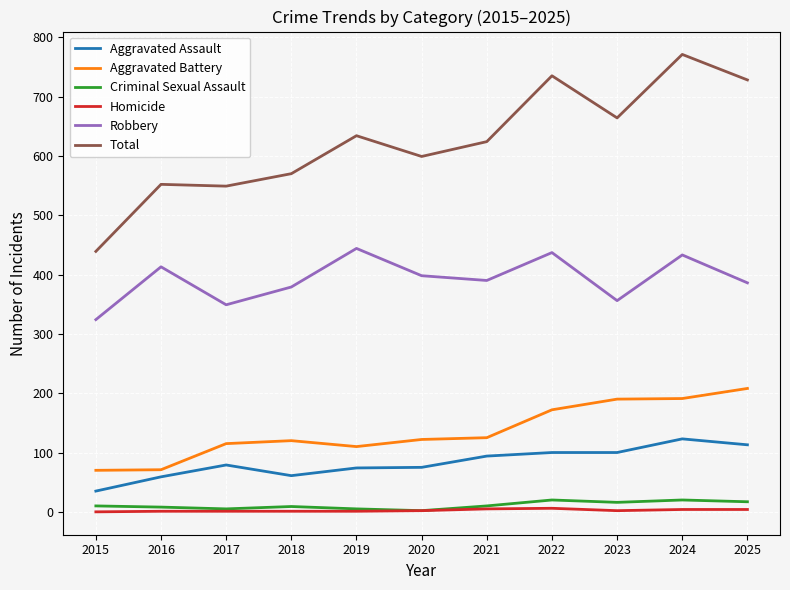

True or false: Aggravated Battery and Robbery intersect in this chart.

False